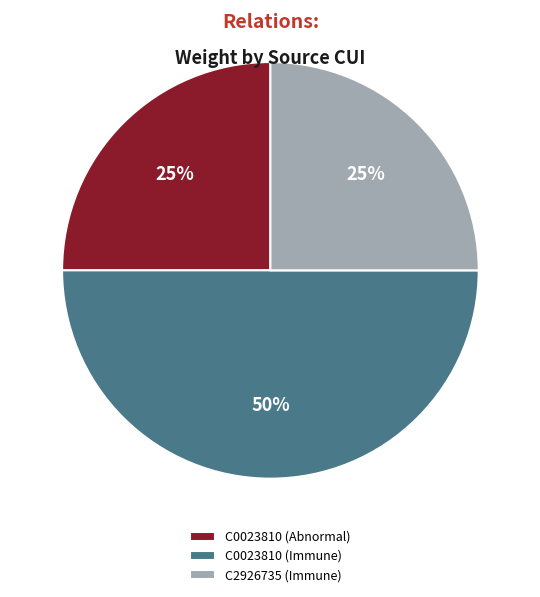

Combined, do C2926735 (Immune) and C0023810 (Immune) account for over 50%?

Yes